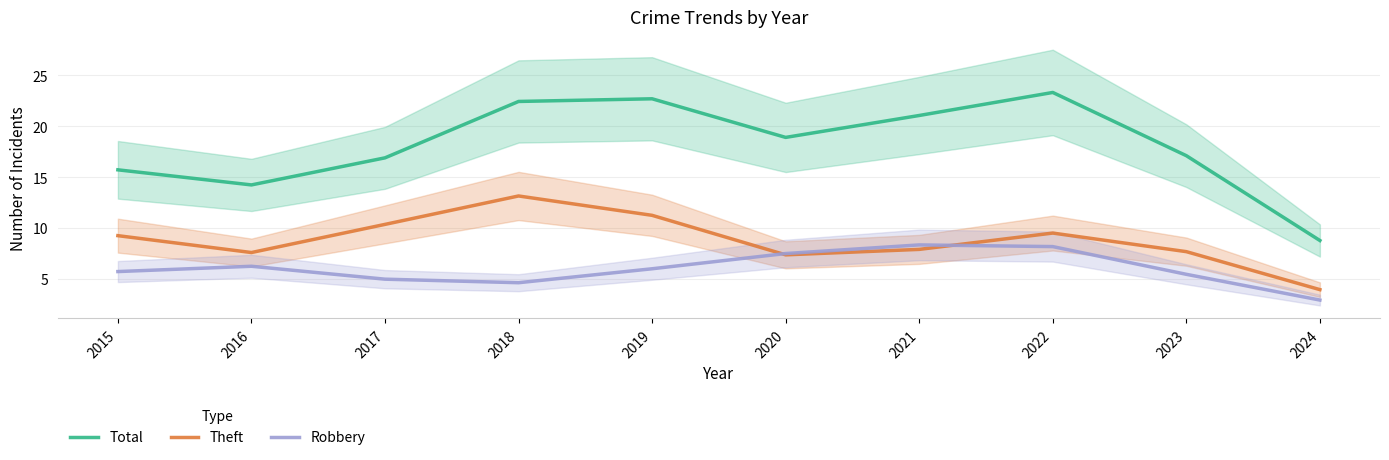

Which category has the highest value in the Theft series?

2018